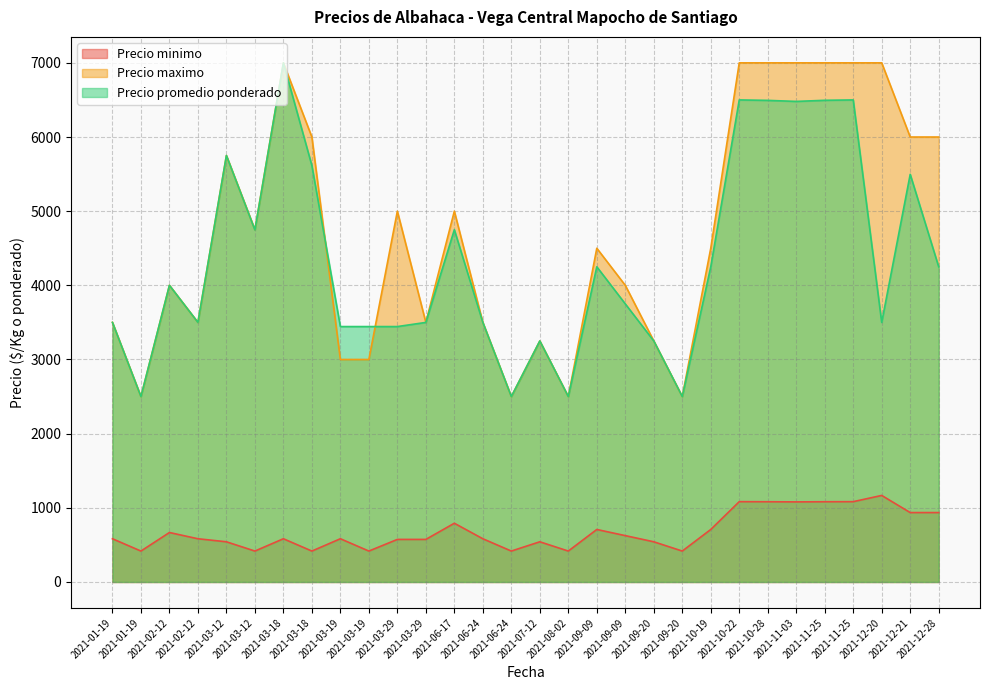

Where is Precio maximo nearest to the value 4750?

2021-03-12